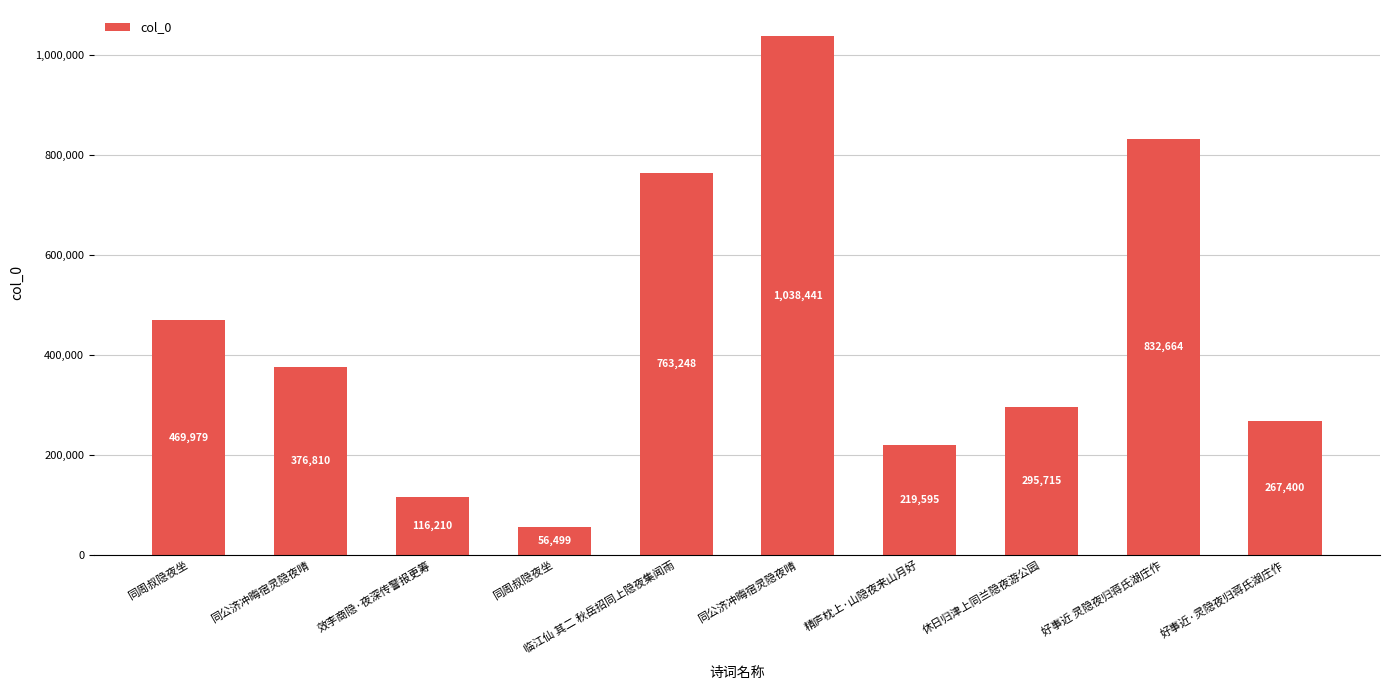

What is the sum of all values?

4436561